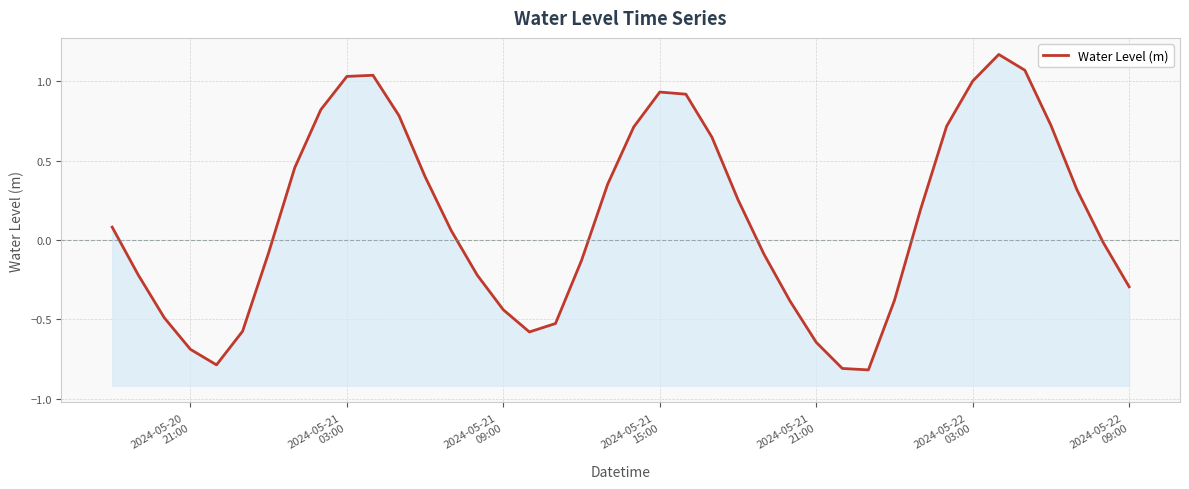

True or false: the data shows -1.2 at 2024-05-20 21:00.

False